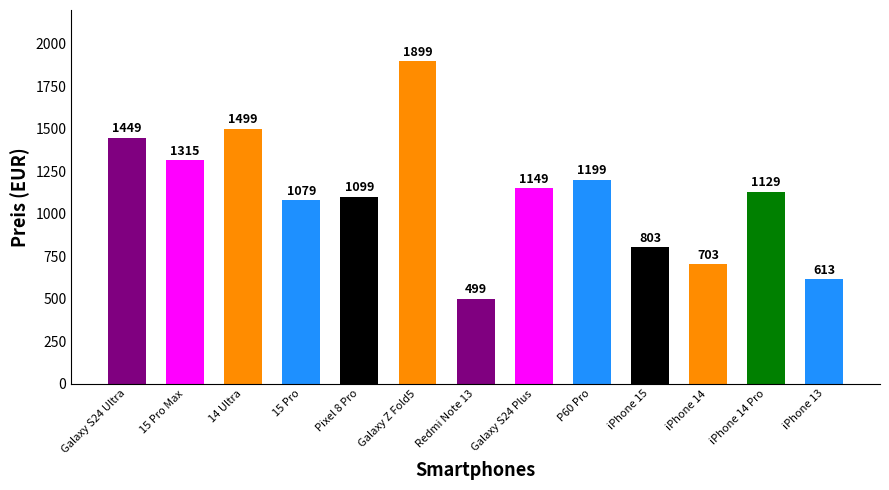

Reading left to right, extract all data points from this chart.

Galaxy S24 Ultra=1449	15 Pro Max=1315	14 Ultra=1499	15 Pro=1079	Pixel 8 Pro=1099	Galaxy Z Fold5=1899	Redmi Note 13=499	Galaxy S24 Plus=1149	P60 Pro=1199	iPhone 15=803	iPhone 14=703	iPhone 14 Pro=1129	iPhone 13=613